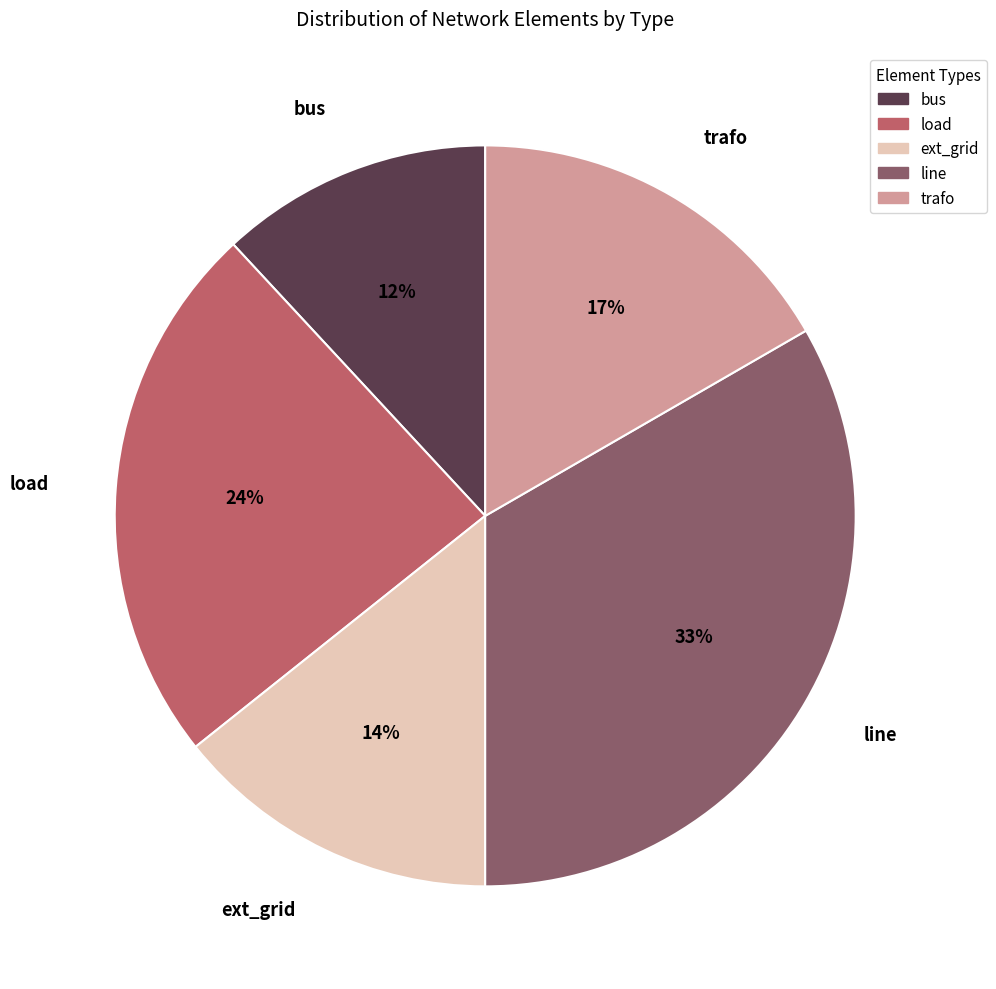

Is there a majority slice in this chart?

No